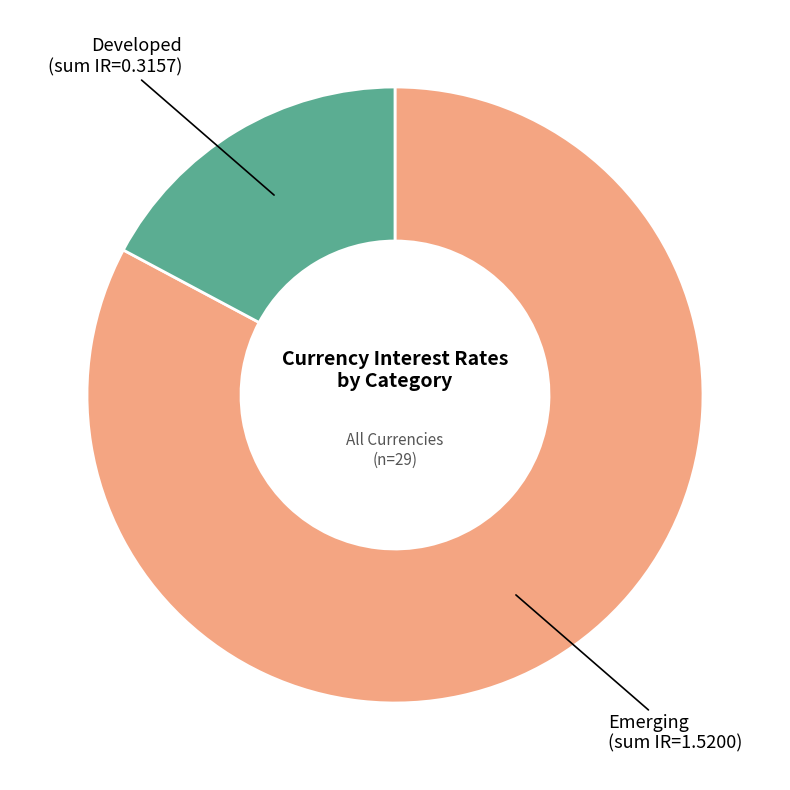

Is there a majority slice in this chart?

Yes